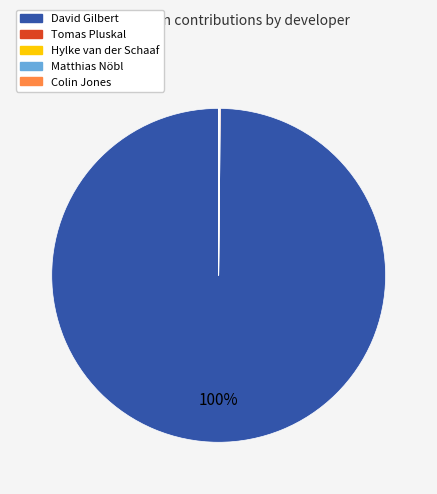

To the nearest percent, what portion does David Gilbert represent?

100%